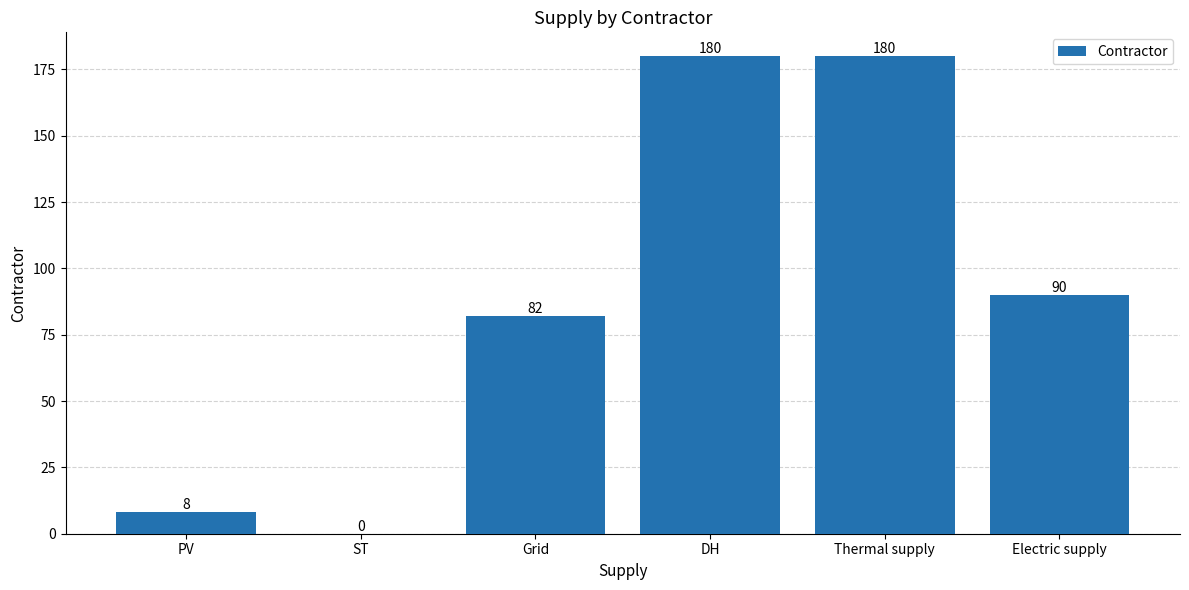

Does the chart contain stacked bars?

No